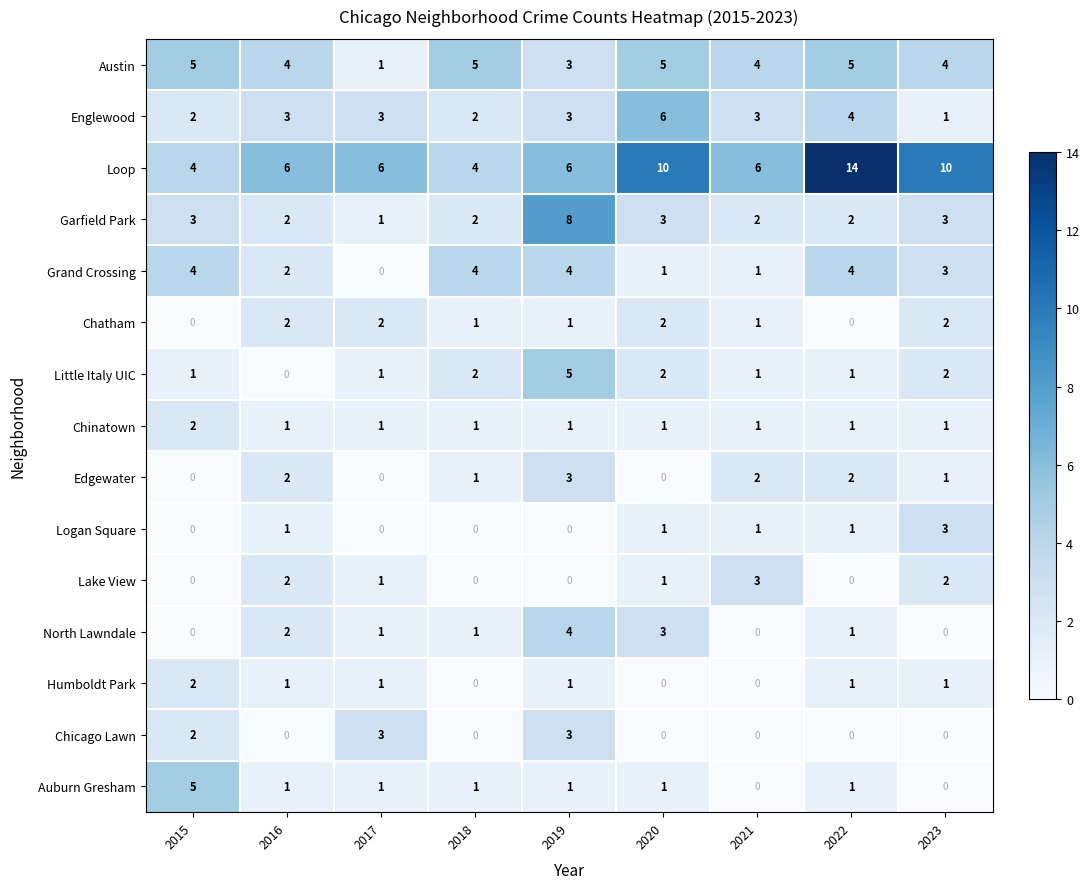

Is the value of Loop at 2021 greater than the value of Englewood at 2021?

Yes